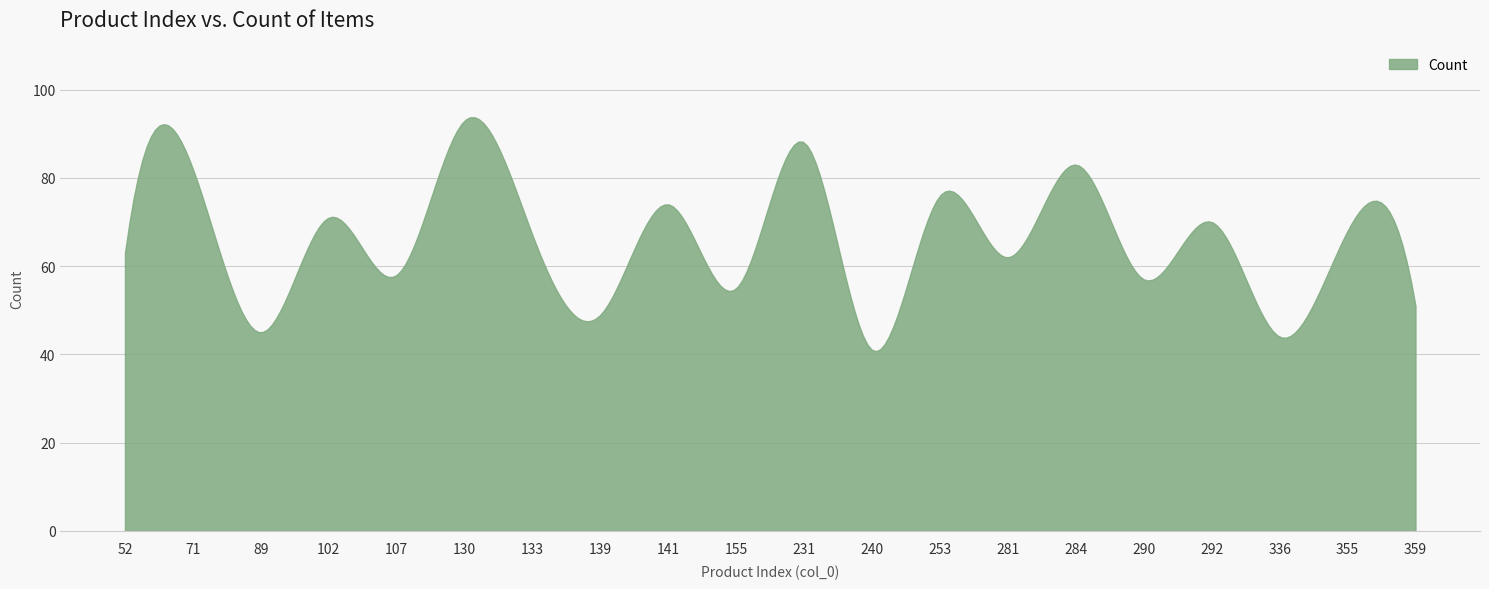

True or false: the data has more than 2 interior local peaks.

True